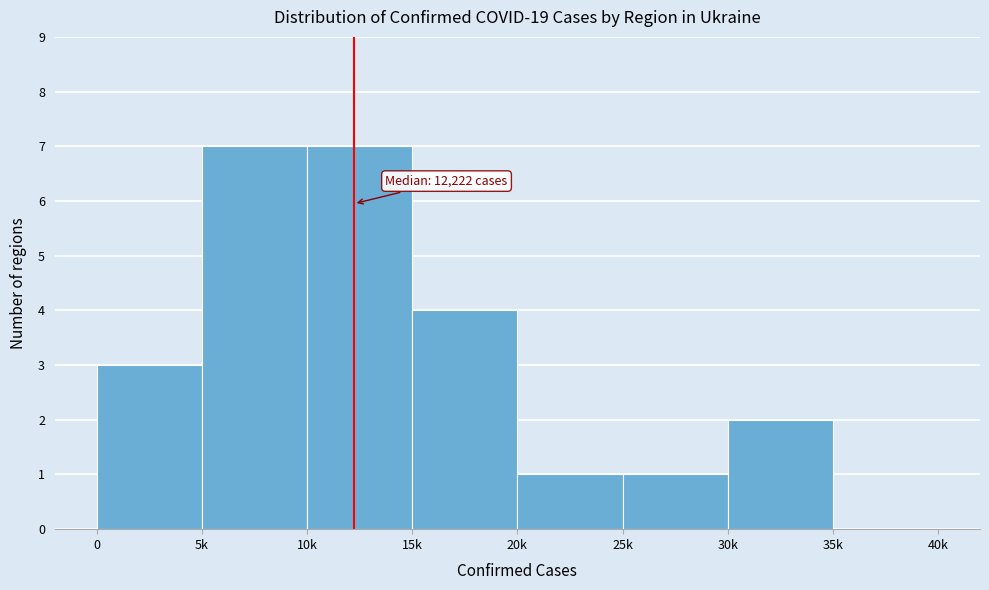

Reading right to left, extract all data points from this chart.

35k=0	30k=2	25k=1	20k=1	15k=4	10k=7	5k=7	0=3